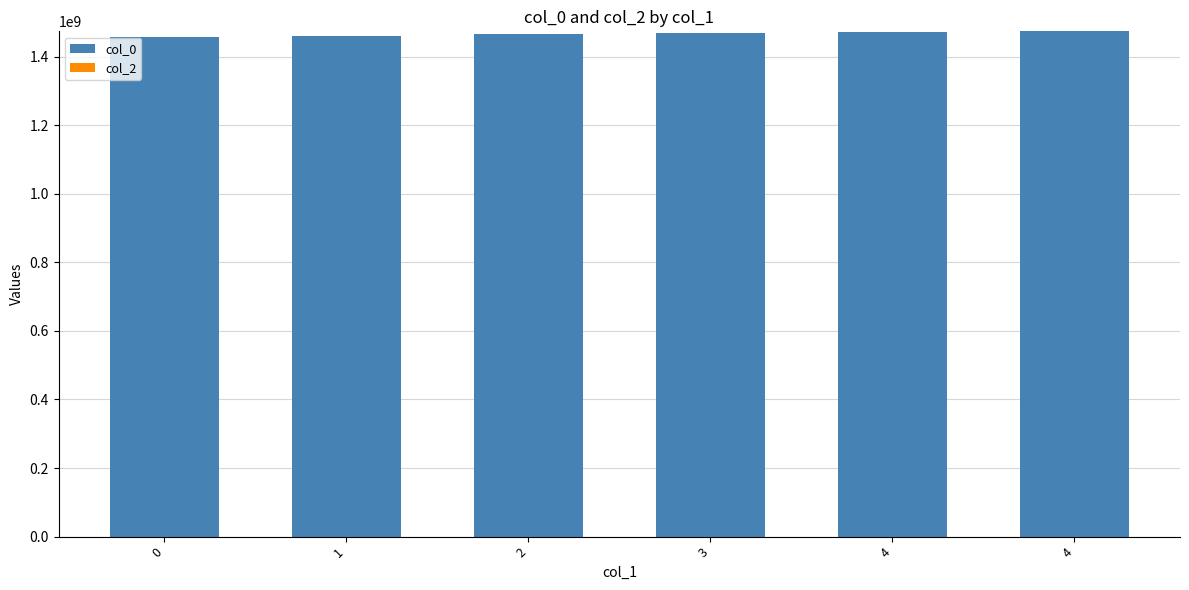

Are the bars horizontal?

No